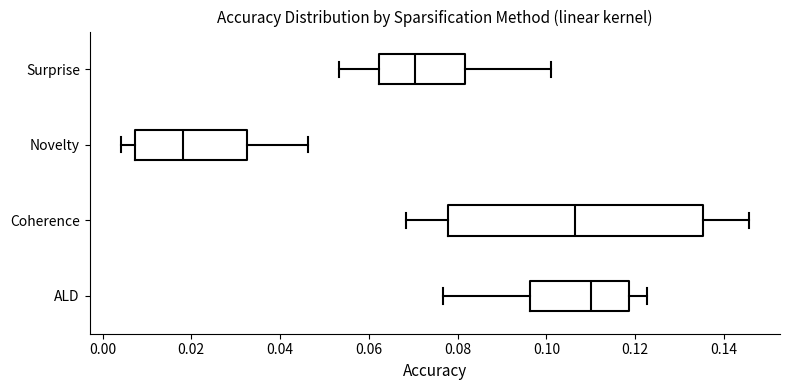

Which box is the widest, from its left edge to its right edge?

Coherence